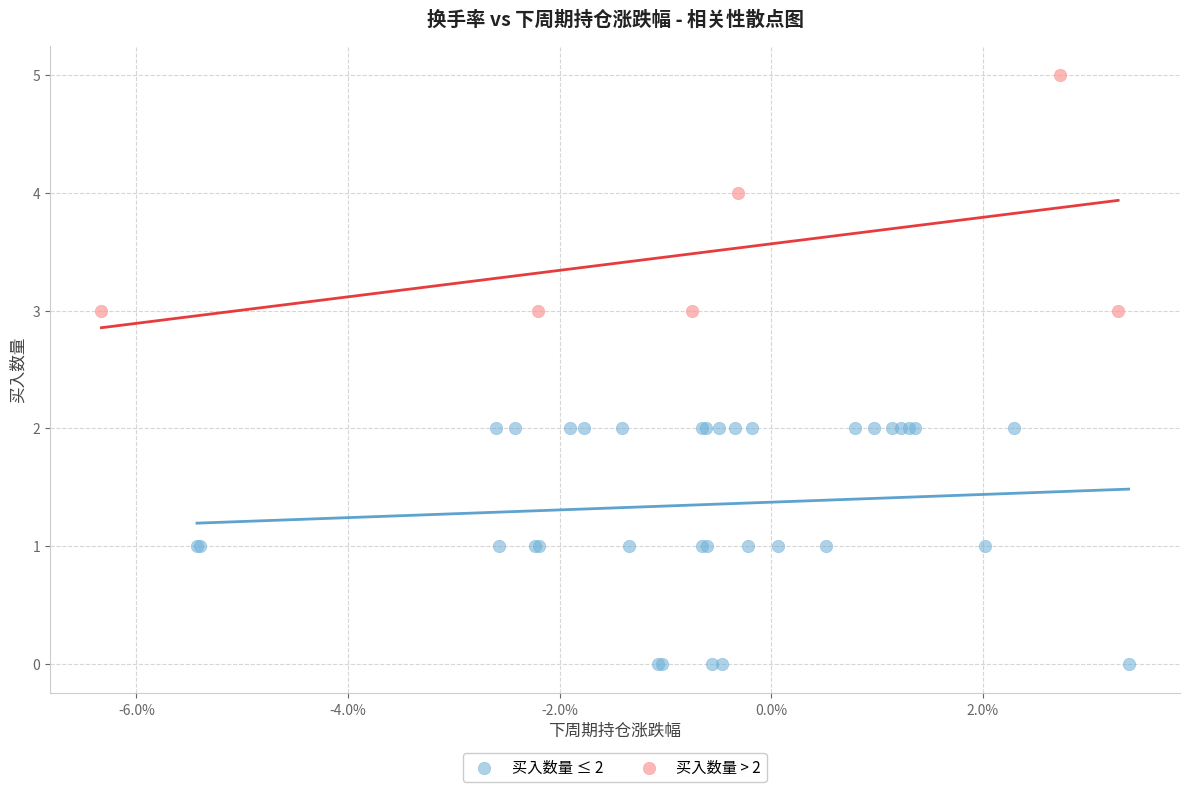

What are all the series names shown in the legend?

买入数量 ≤ 2, 买入数量 > 2